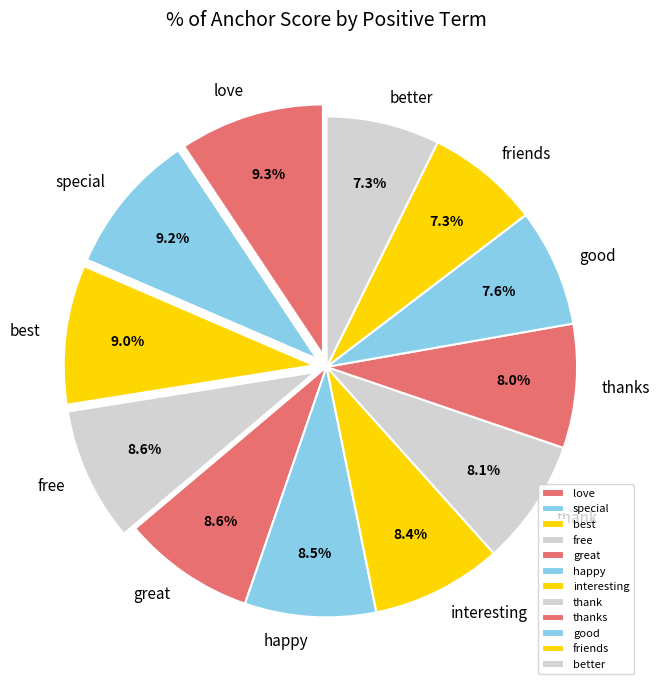

True or false: best accounts for 15% of the total.

False